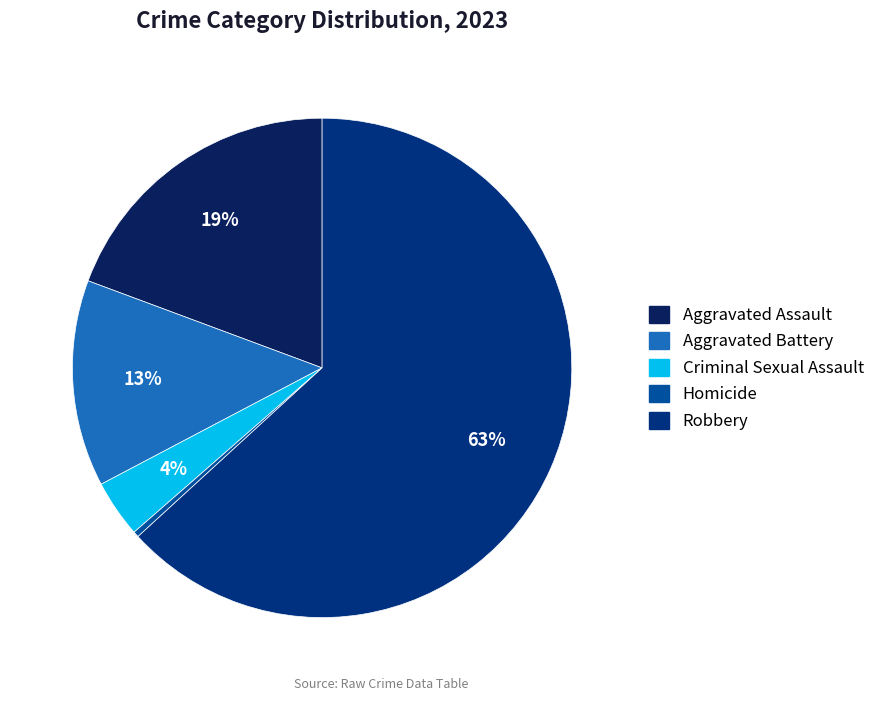

To the nearest percent, what is the difference between the largest and smallest slice percentages?

63%